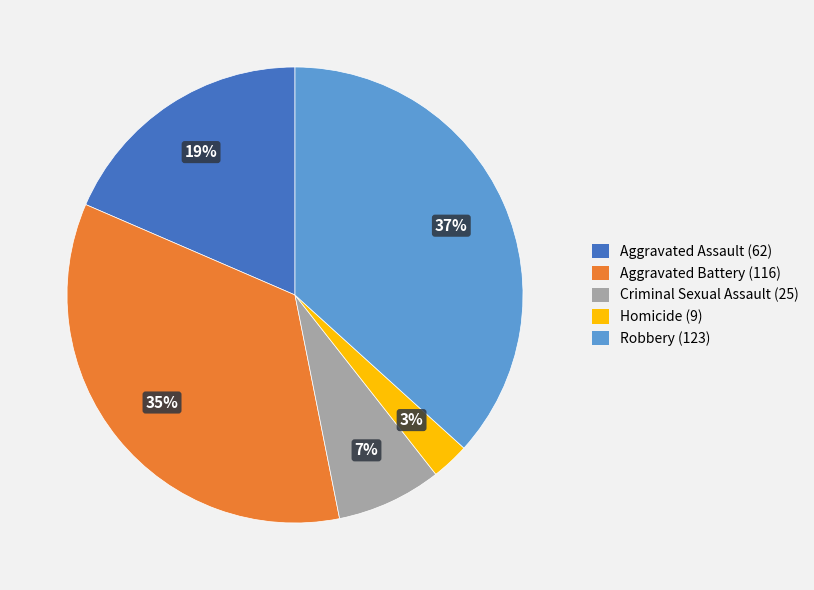

Is there a majority slice in this chart?

No